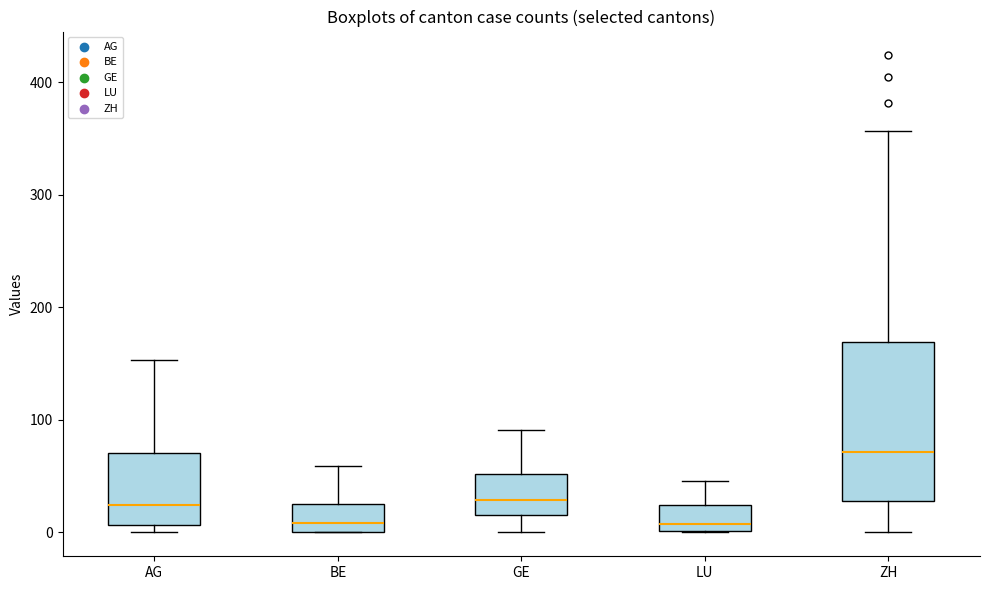

Which box is the tallest, from its lower edge to its upper edge?

ZH